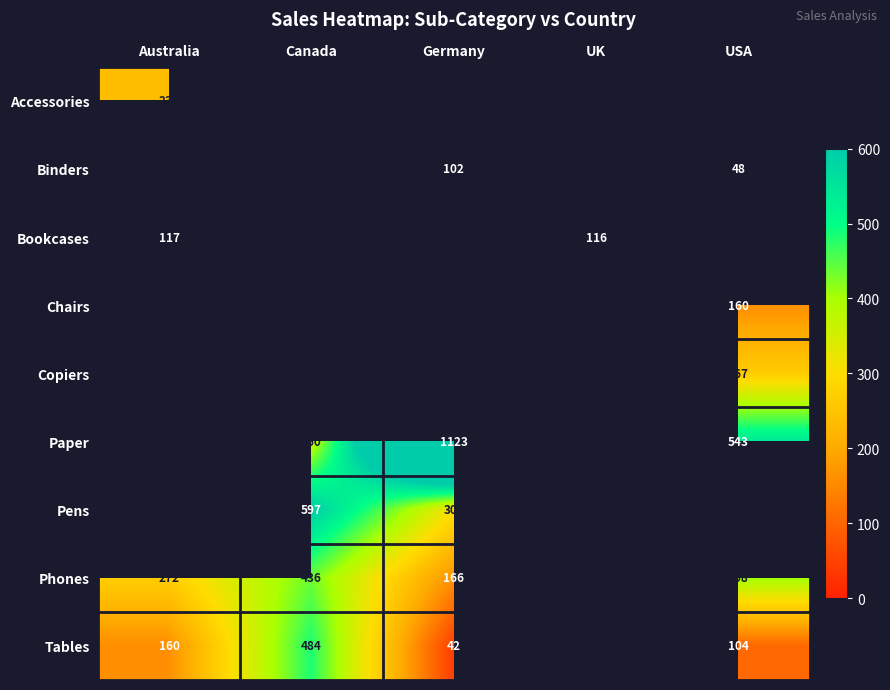

Is the value of Chairs at Canada greater than the value of Binders at UK?

Yes